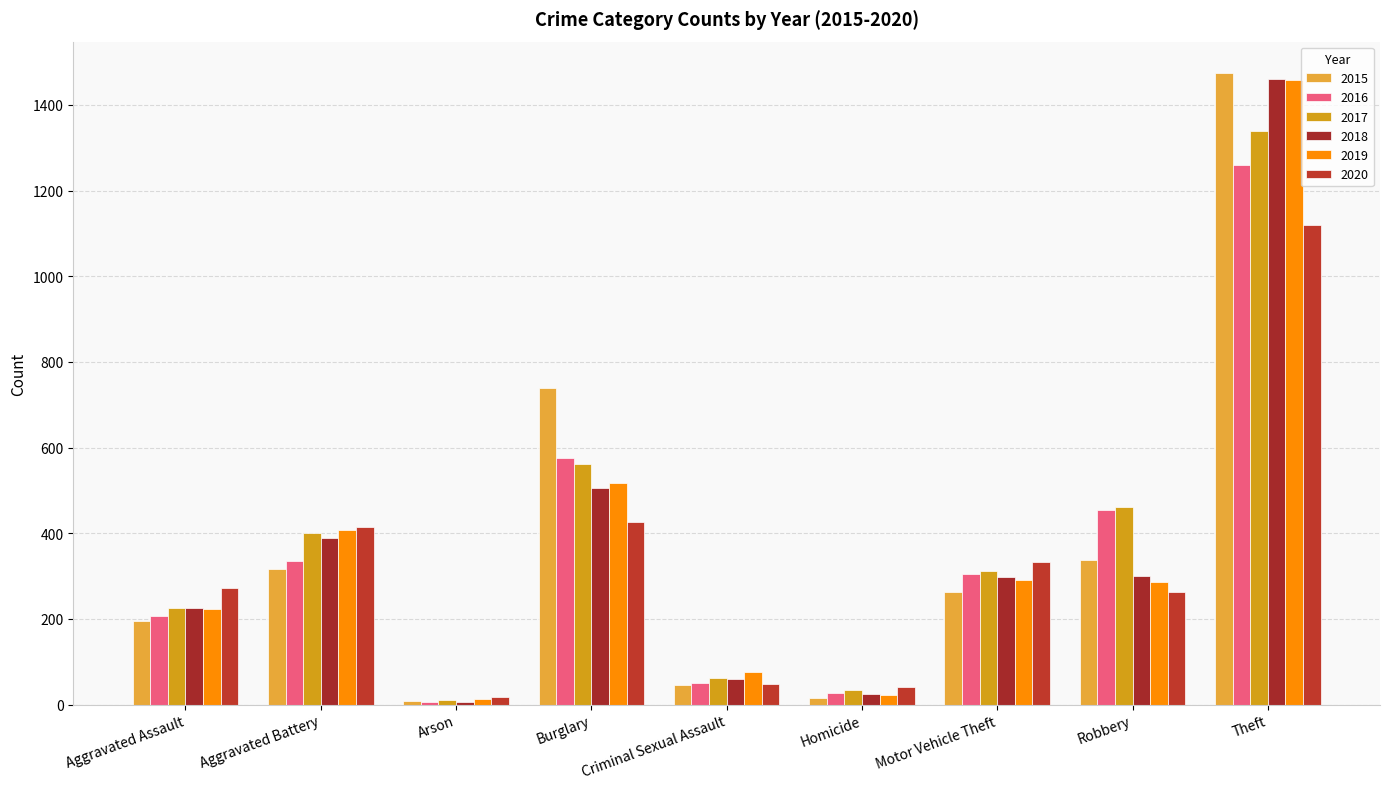

What is the value of the 2019 bar at the 1st from the left?

223